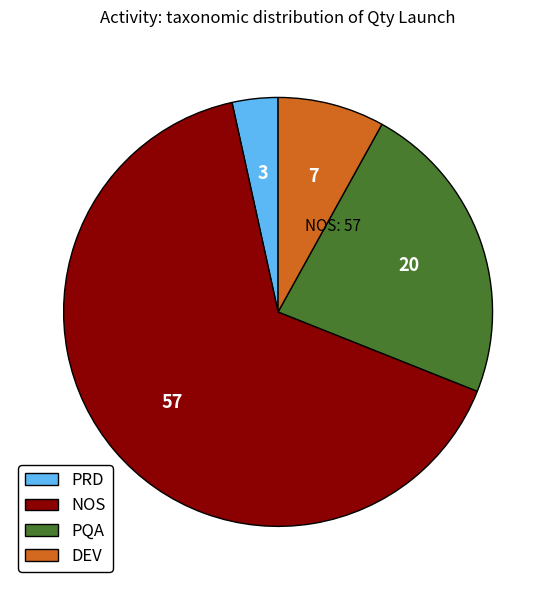

True or false: DEV accounts for 8% of the total.

True